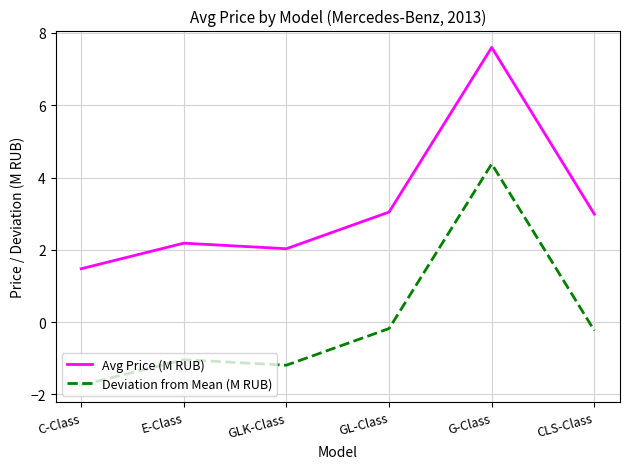

At which label does Deviation from Mean (M RUB) first exceed 0?

G-Class